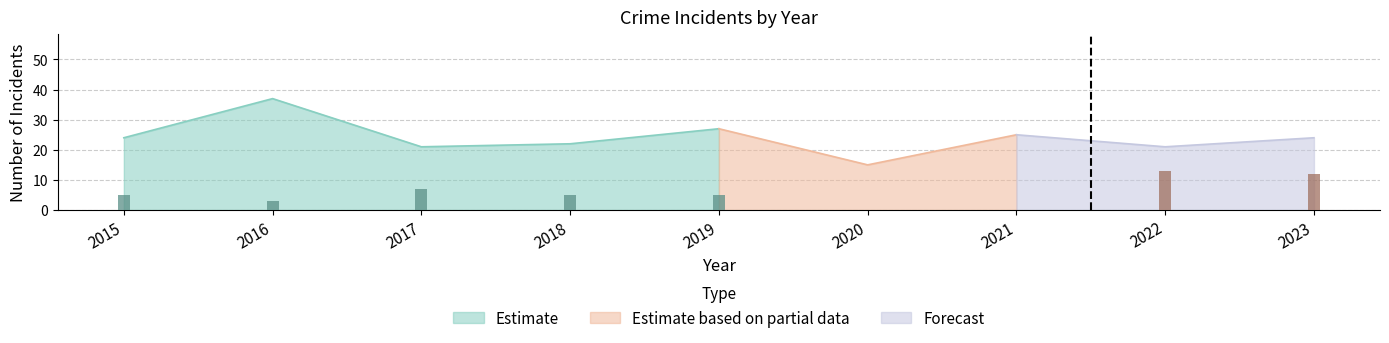

The Robbery series shows 10 at 2020. True or false?

False